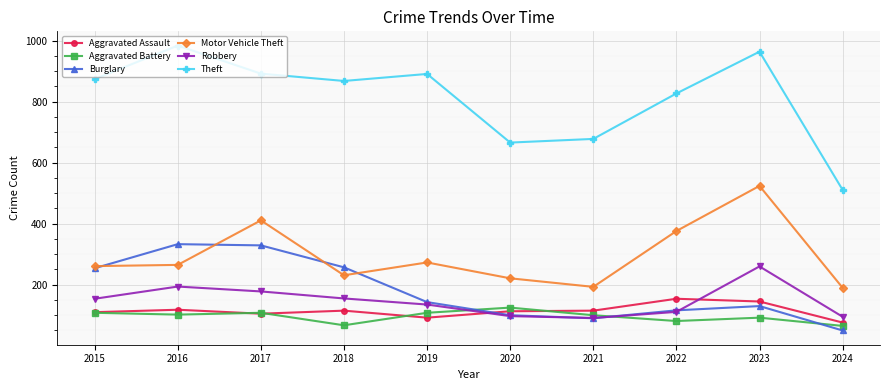

How many interior local peaks does the Theft series have?

3